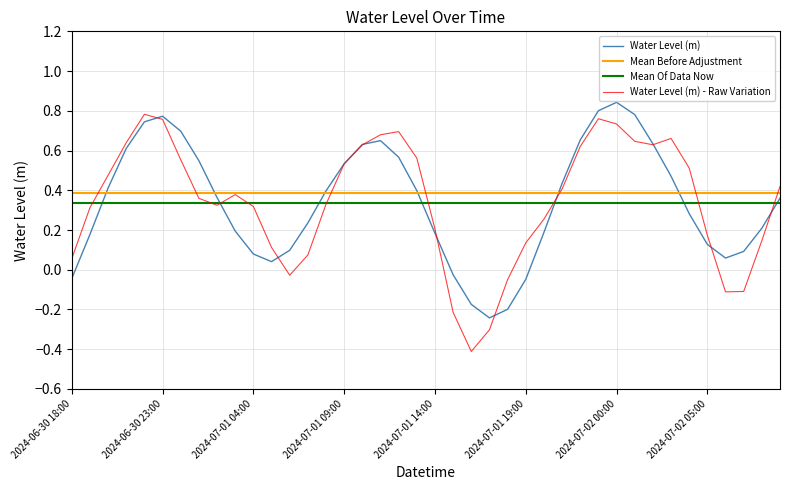

How many data points are less than 0?

6